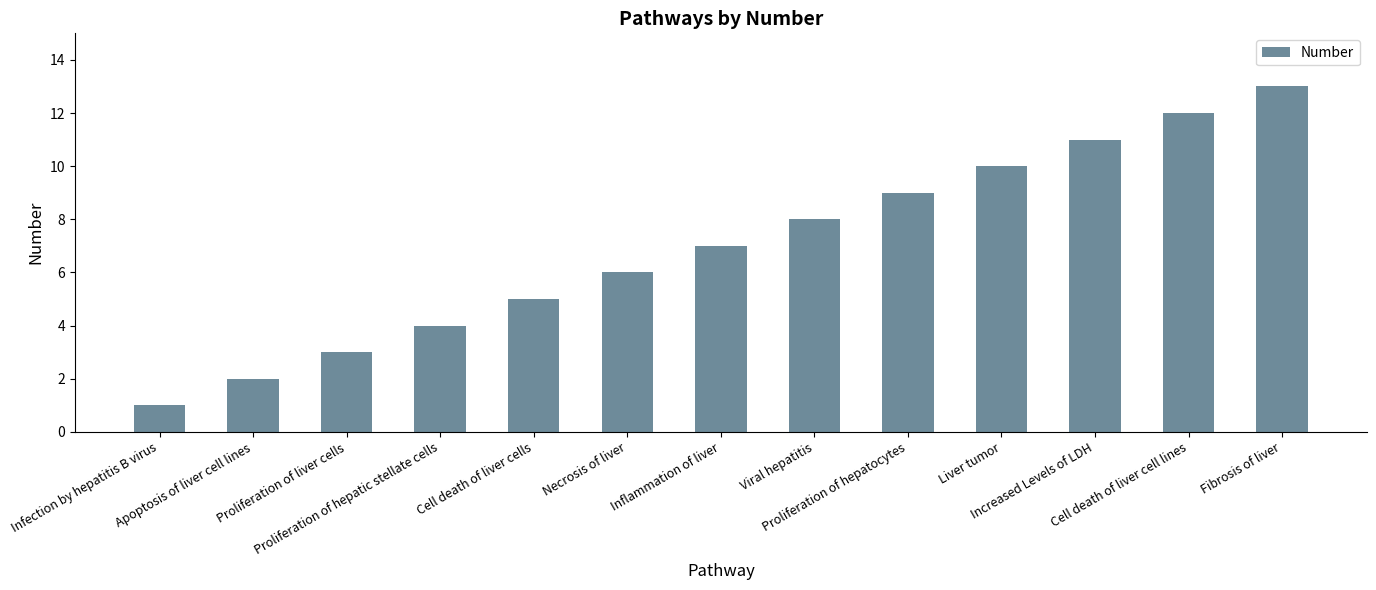

Does the chart contain stacked bars?

No